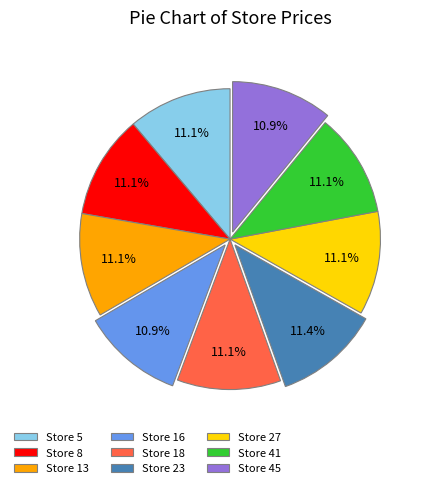

What is the ratio of the value at Store 27 to the value at Store 45?

1.0